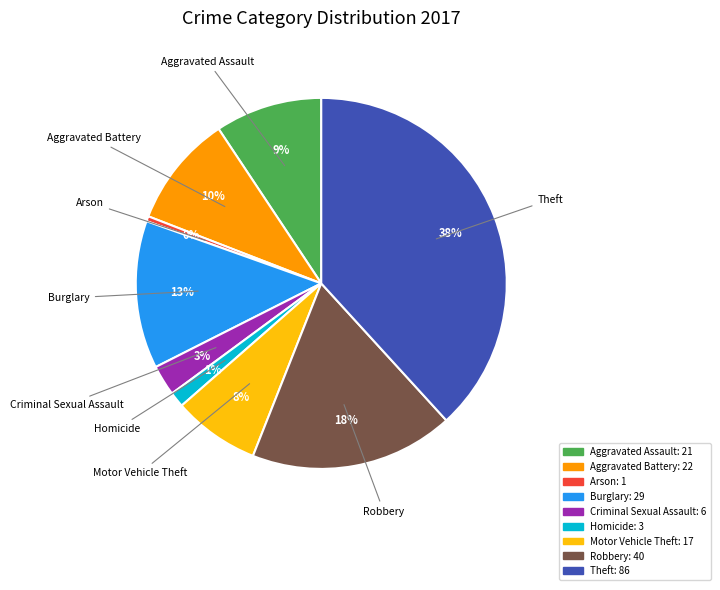

Combined, do Arson and Aggravated Battery account for over 50%?

No